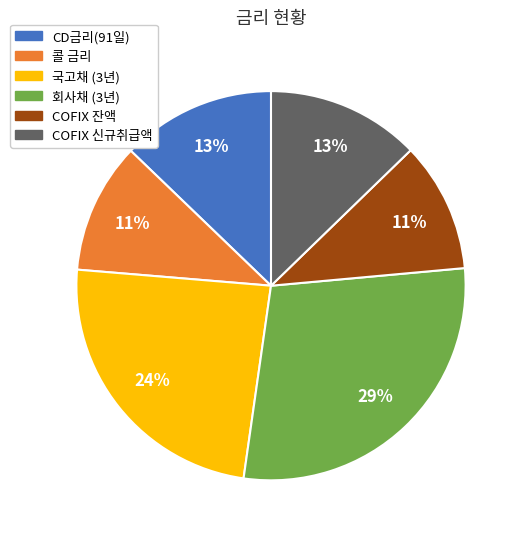

Is the sum of 콜 금리 and COFIX 잔액 greater than half?

No